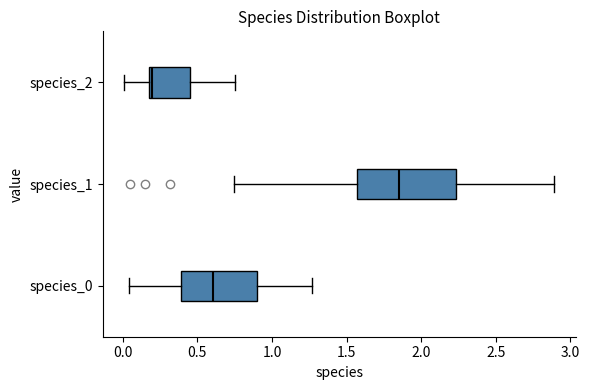

Which box's median line is the furthest to the right?

species_1